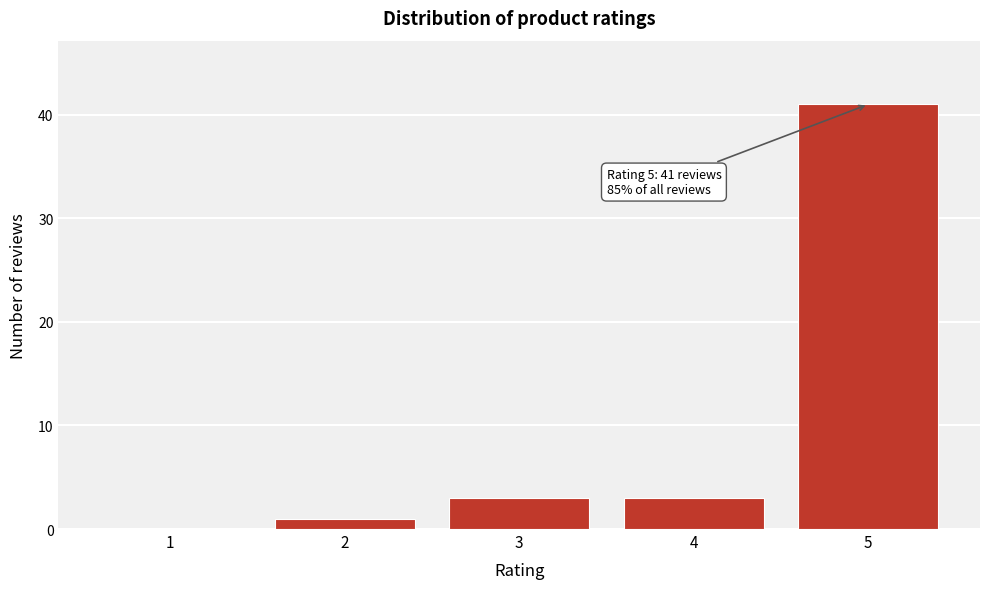

Reading left to right, extract all data points from this chart.

1=0	2=1	3=3	4=3	5=41